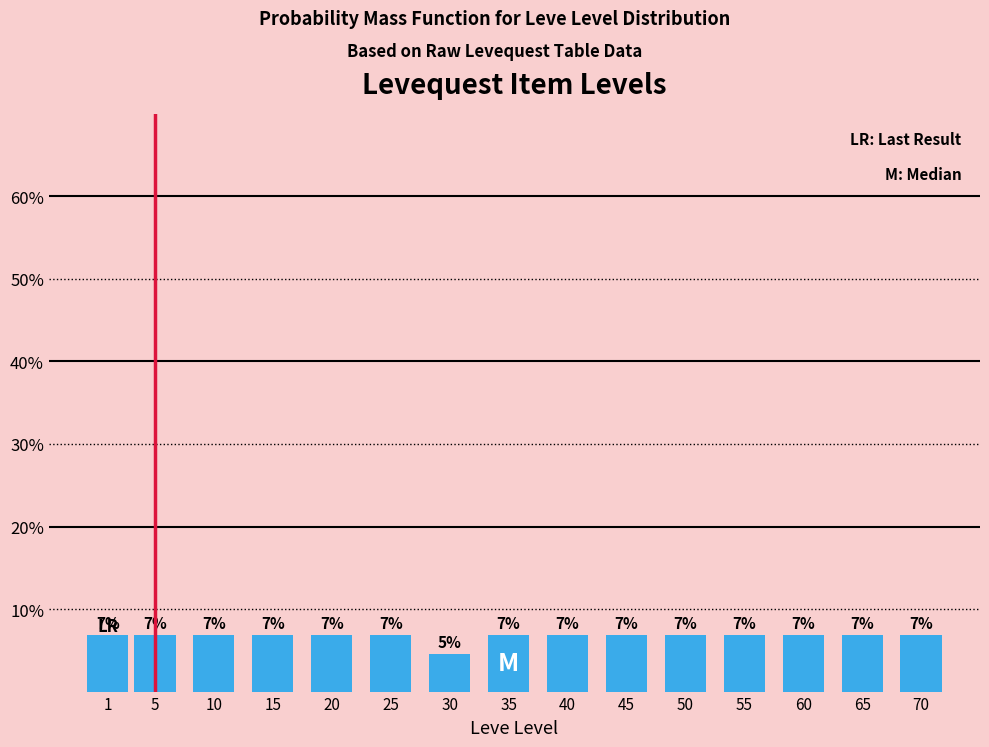

Are the bars horizontal?

No